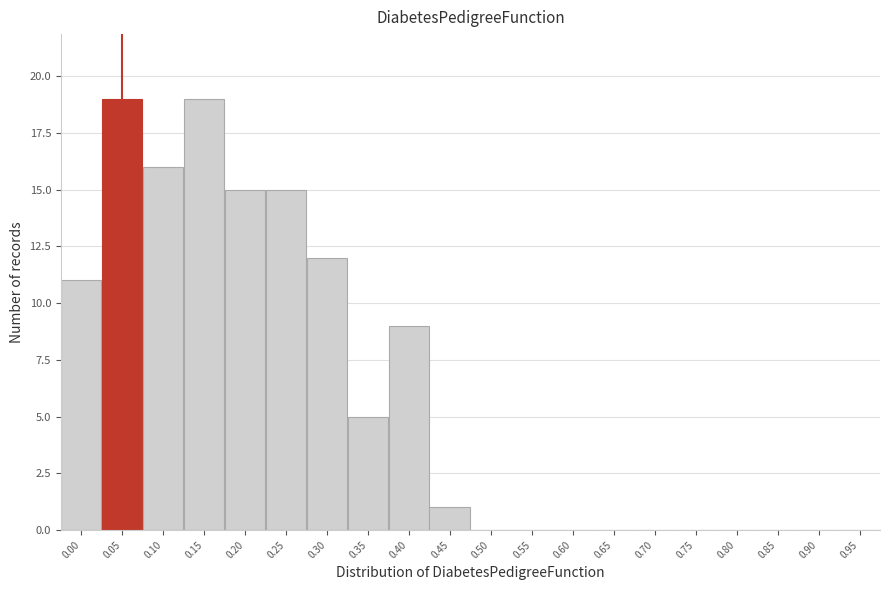

Reading left to right, extract all data points from this chart.

0.00=11	0.05=19	0.10=16	0.15=19	0.20=15	0.25=15	0.30=12	0.35=5	0.40=9	0.45=1	0.50=0	0.55=0	0.60=0	0.65=0	0.70=0	0.75=0	0.80=0	0.85=0	0.90=0	0.95=0